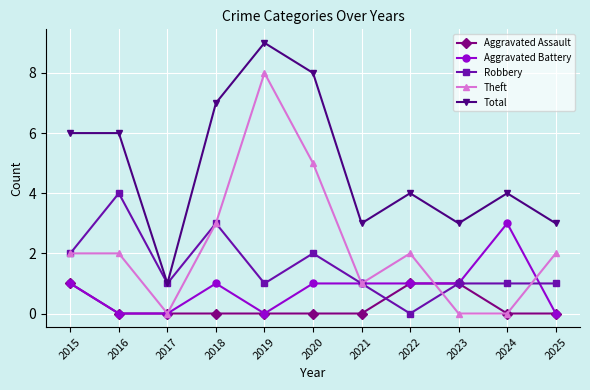

Rank the series by their maximum value, from highest to lowest.

Total, Theft, Robbery, Aggravated Battery, Aggravated Assault